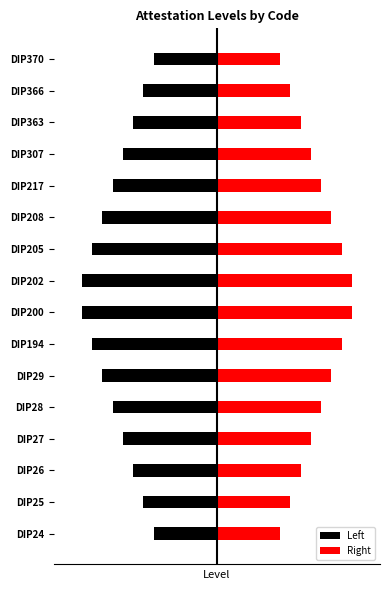

What is the difference between the maximum and minimum values in the Left series?

0.5